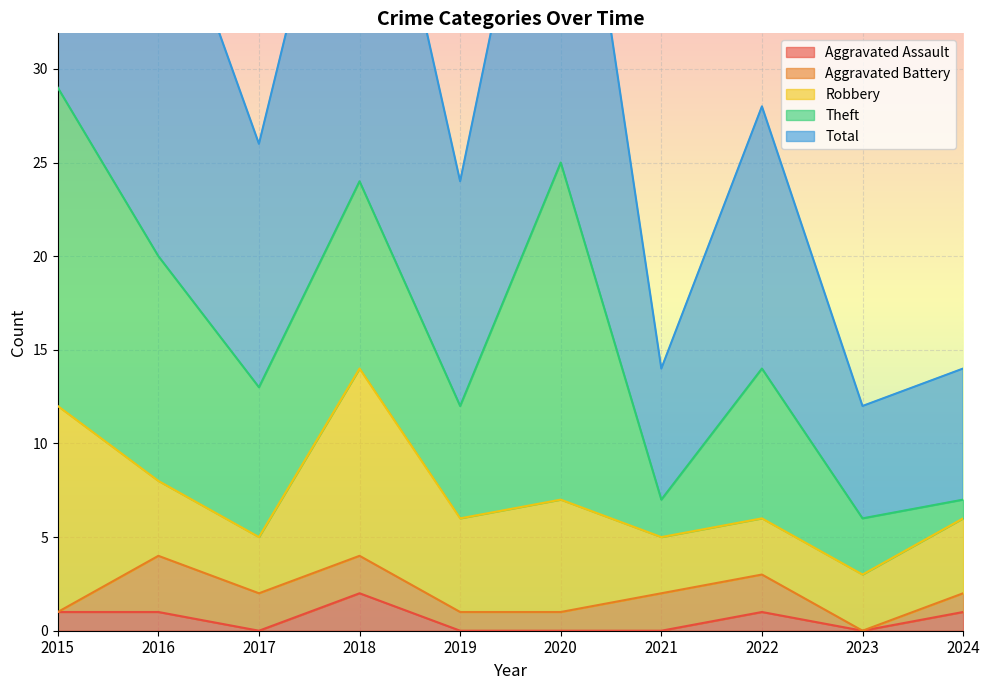

What is the value of the Aggravated Battery point at the 7th from the left?

2